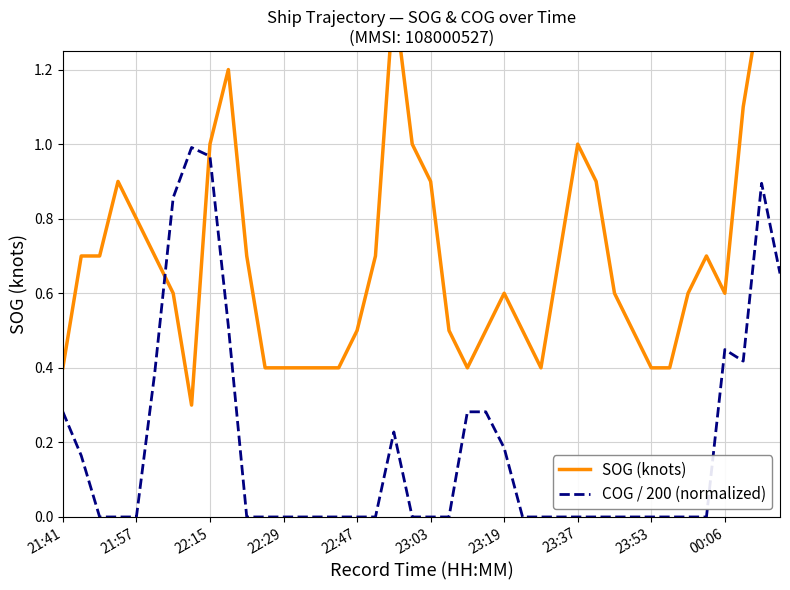

Reading left to right, extract all data points from this chart.

SOG (knots): 0.4	0.7	0.7	0.9	0.8	0.7	0.6	0.3	1.0	1.2	0.7	0.4	0.4	0.4	0.4	0.4	0.5	0.7	1.4	1.0	0.9	0.5	0.4	0.5	0.6	0.5	0.4	0.7	1.0	0.9	0.6	0.5	0.4	0.4	0.6	0.7	0.6	1.1	1.4	1.3
COG / 200 (normalized): 0.3	0.2	0.0	0.0	0.0	0.4	0.9	1.0	1.0	0.5	0.0	0.0	0.0	0.0	0.0	0.0	0.0	0.0	0.2	0.0	0.0	0.0	0.3	0.3	0.2	0.0	0.0	0.0	0.0	0.0	0.0	0.0	0.0	0.0	0.0	0.0	0.4	0.4	0.9	0.7